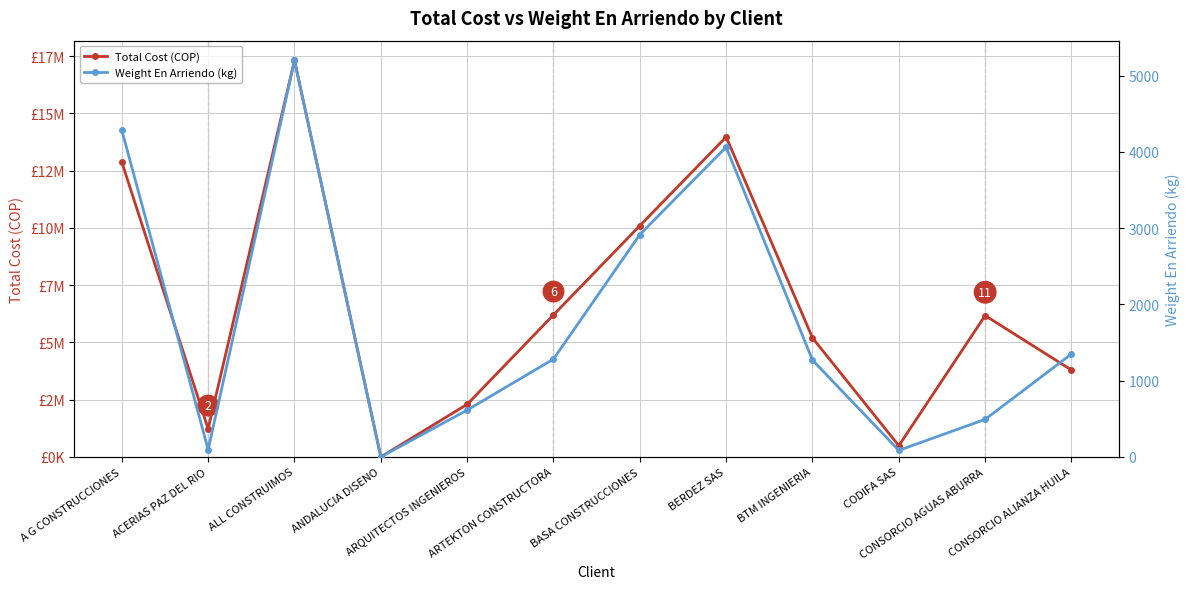

Rank the categories by Weight En Arriendo (kg) value from highest to lowest.

ALL CONSTRUIMOS, A G CONSTRUCCIONES, BERDEZ SAS, BASA CONSTRUCCIONES, CONSORCIO ALIANZA HUILA, ARTEKTON CONSTRUCTORA, BTM INGENIERIA, ARQUITECTOS INGENIEROS, CONSORCIO AGUAS ABURRA, ACERIAS PAZ DEL RIO, CODIFA SAS, ANDALUCIA DISENO